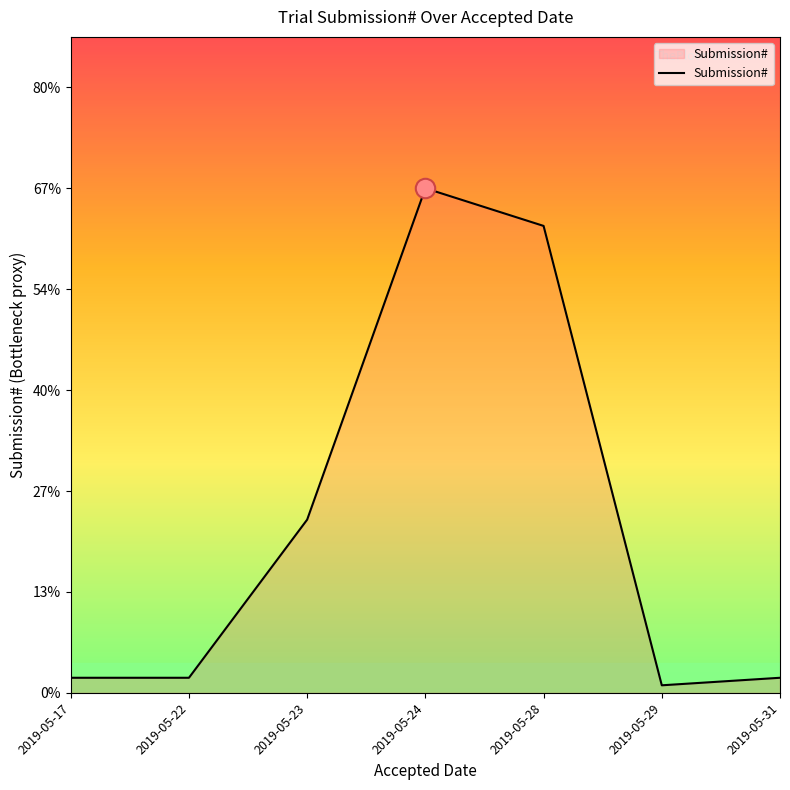

At which label is the value closest to 34?

2019-05-23